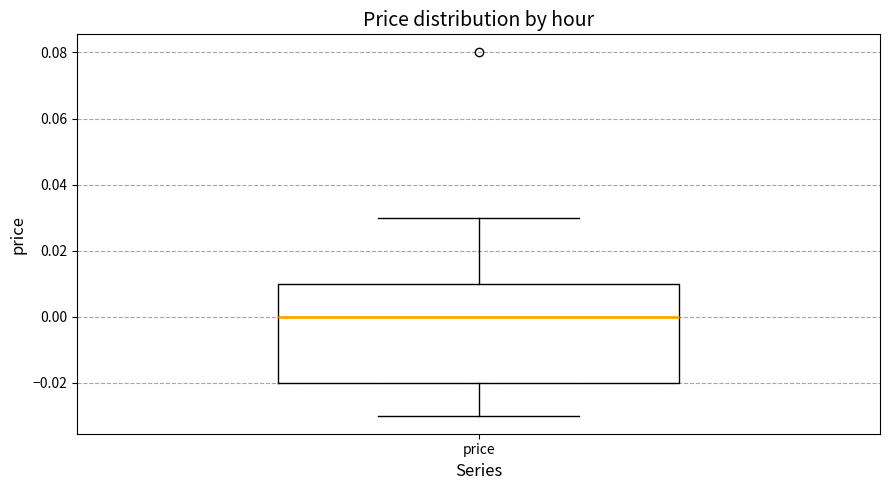

Where does the upper whisker of the box for price end on the y-axis? The values are not printed on the chart, so give them approximately, as read against the axis.

0.03